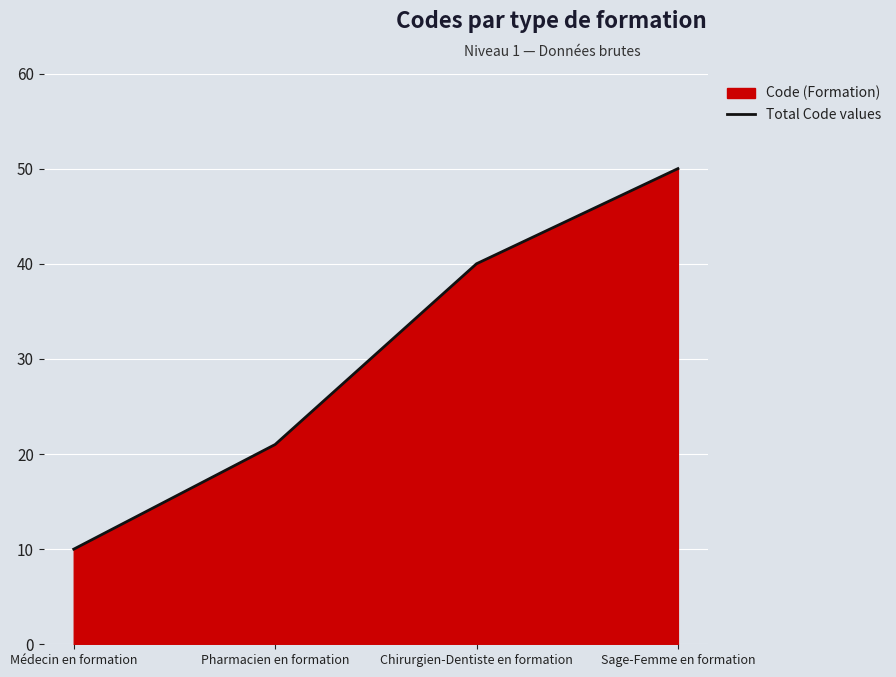

List the labels in order of value, smallest first.

Médecin en formation, Pharmacien en formation, Chirurgien-Dentiste en formation, Sage-Femme en formation